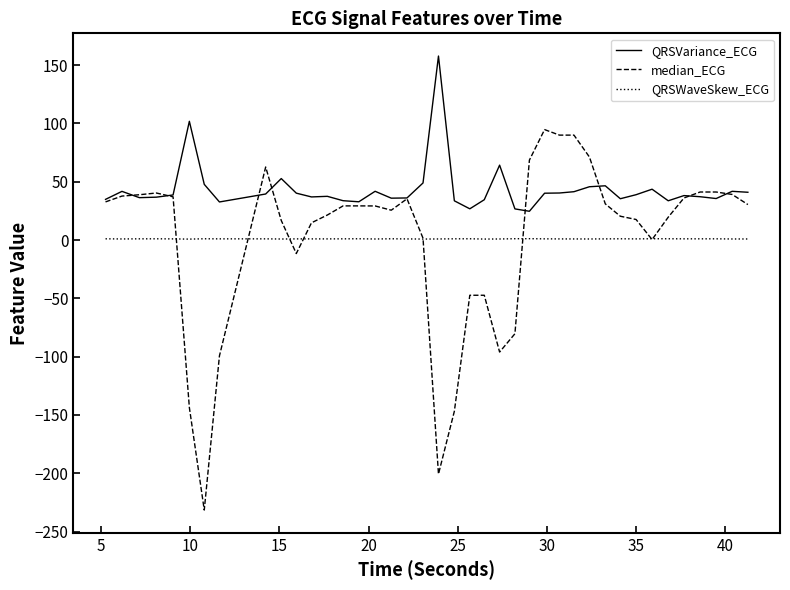

Which series has the widest spread of values?

median_ECG